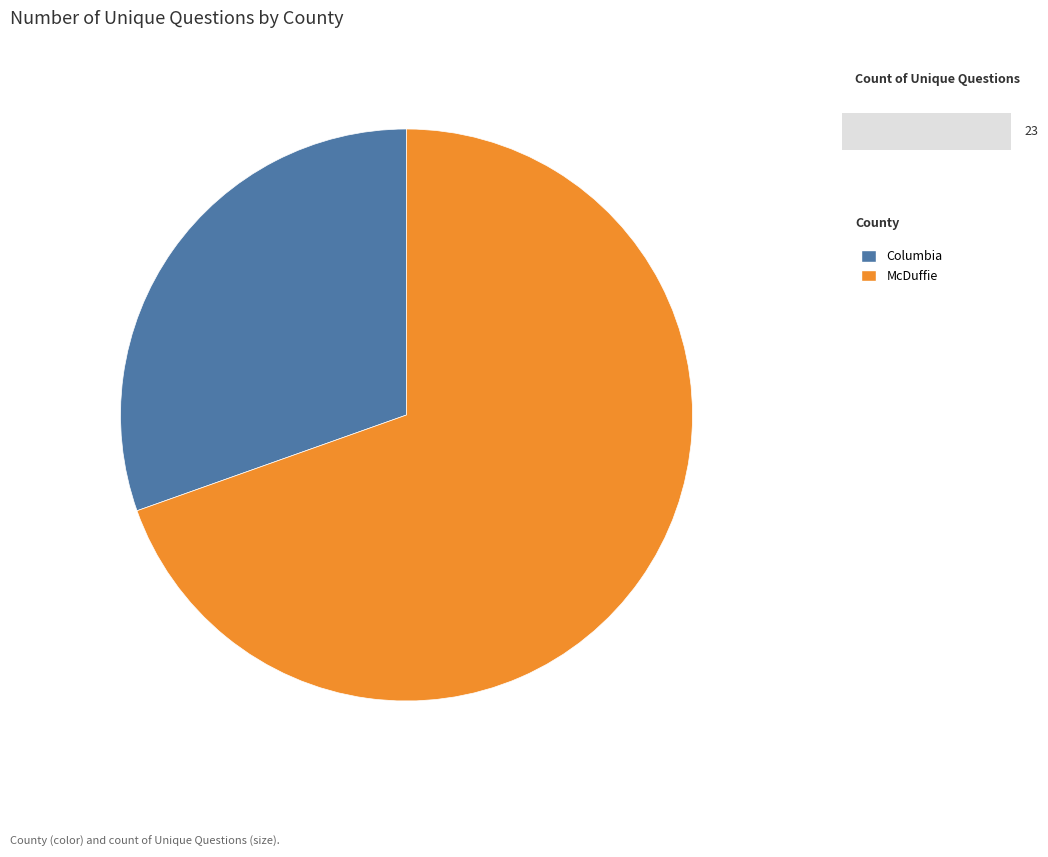

True or false: Columbia accounts for 30% of the total.

True